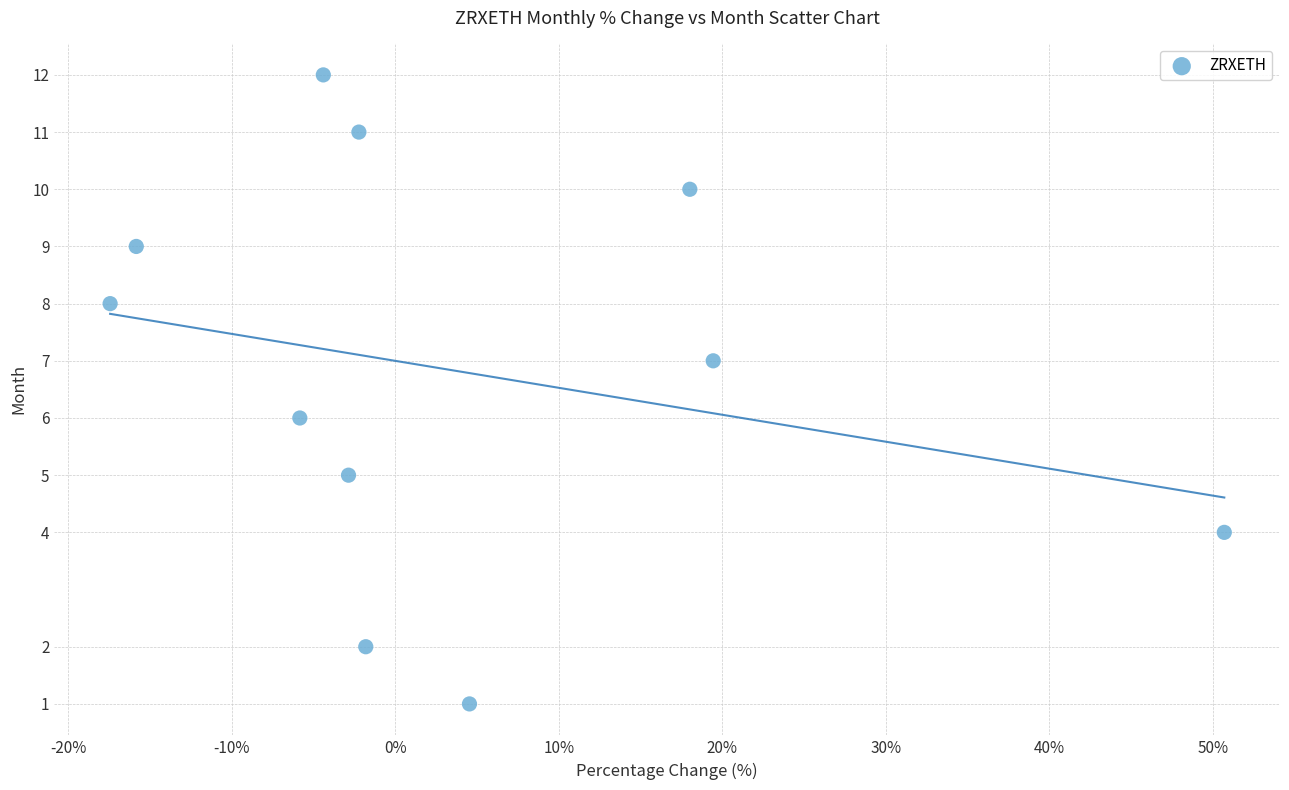

What is the range of Y values (max minus min)?

11